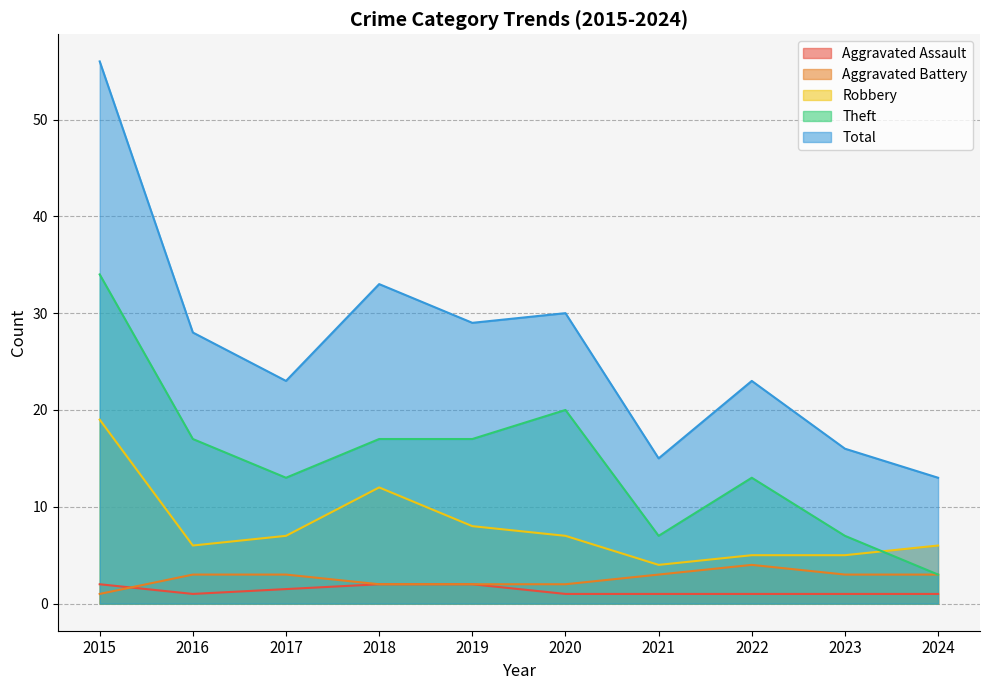

True or false: Aggravated Battery and Theft intersect in this chart.

False